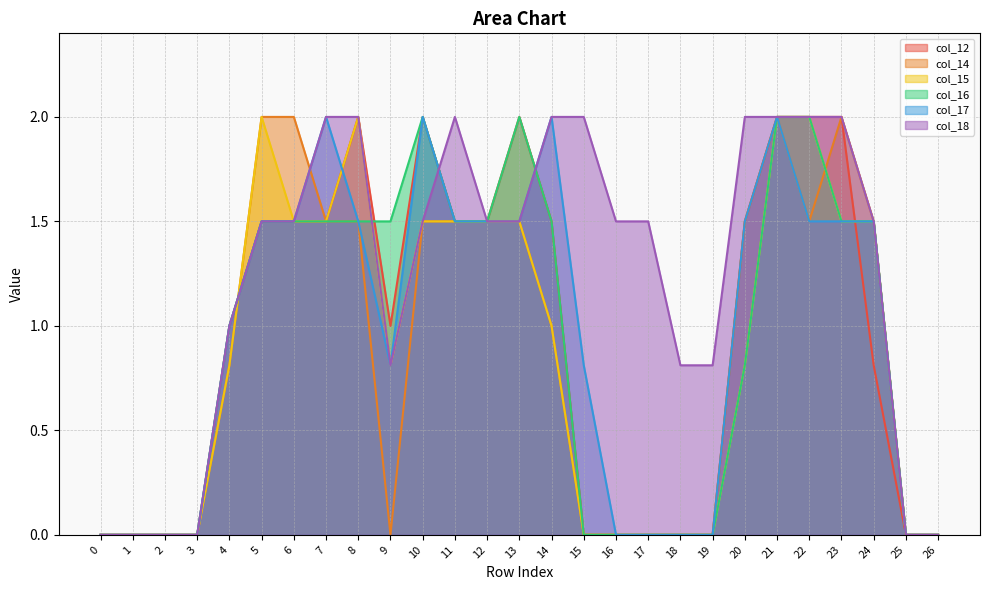

At which label is col_18 closest to 1?

4